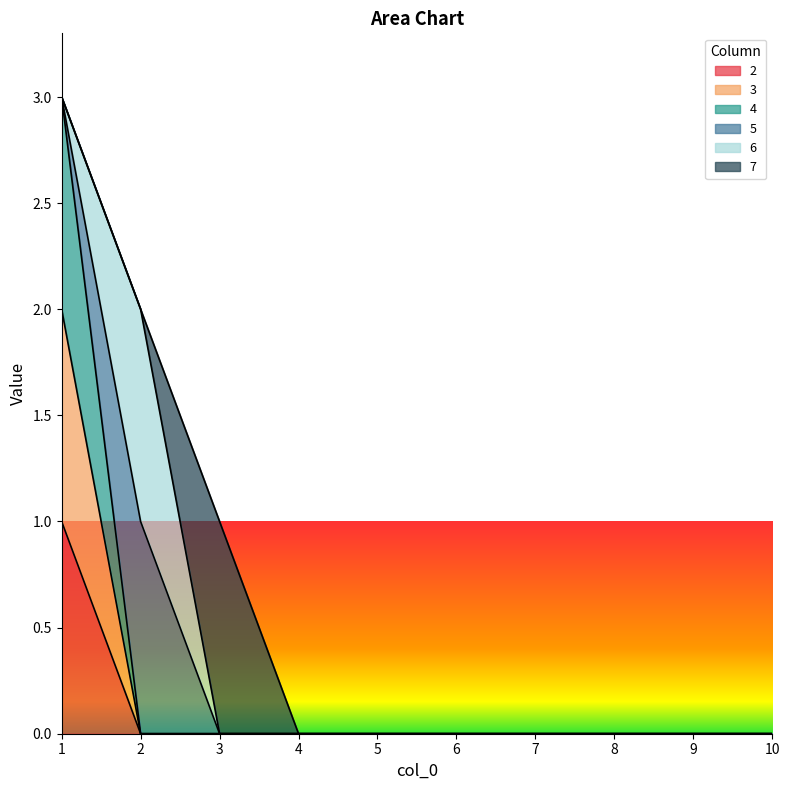

Between 4 and 2, which is larger?

4